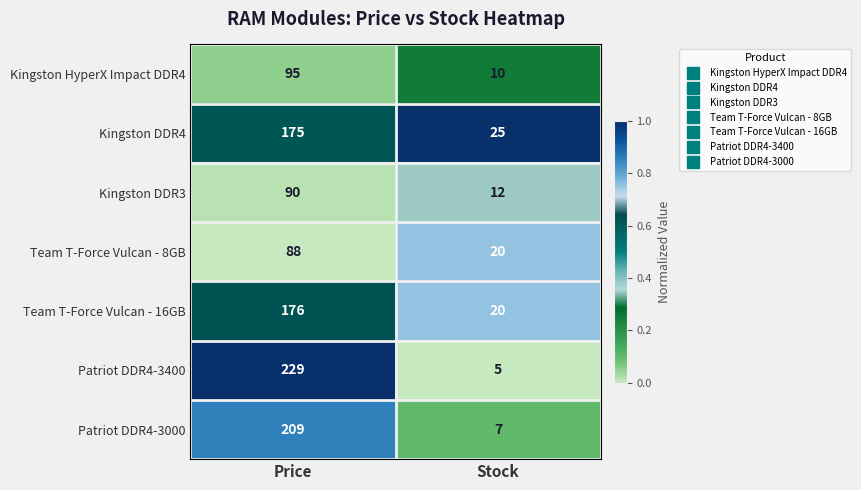

What is the total value across all series at Stock?

99